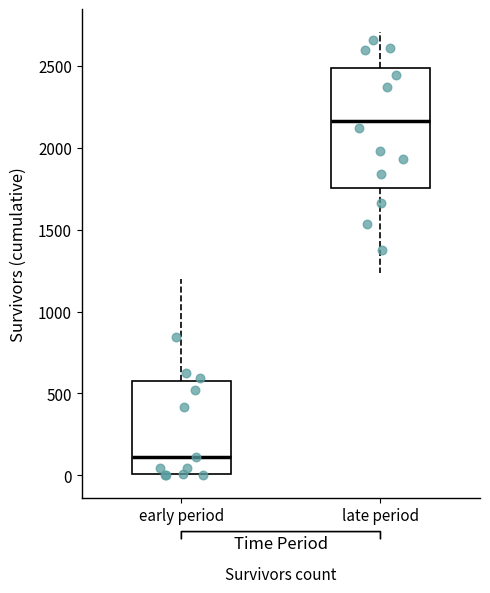

Where does the lower whisker of the box for late period end on the y-axis? The values are not printed on the chart, so give them approximately, as read against the axis.

1250